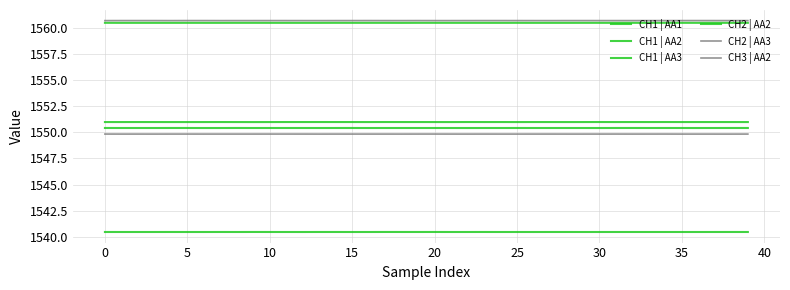

What is the lowest value of the CH1 | AA1 series?

1540.5